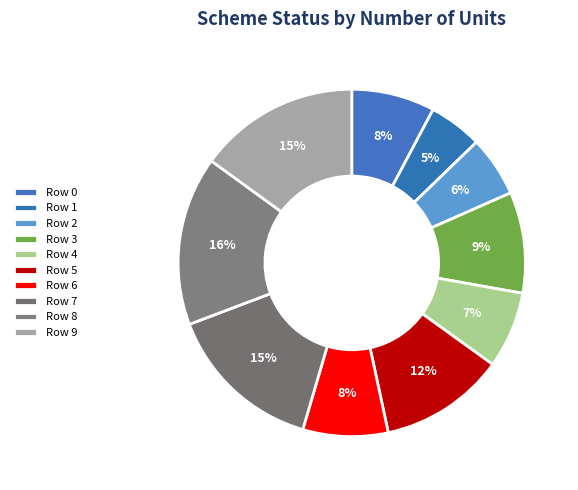

Rank the categories by value from lowest to highest.

Row 1, Row 2, Row 4, Row 0, Row 6, Row 3, Row 5, Row 7, Row 9, Row 8